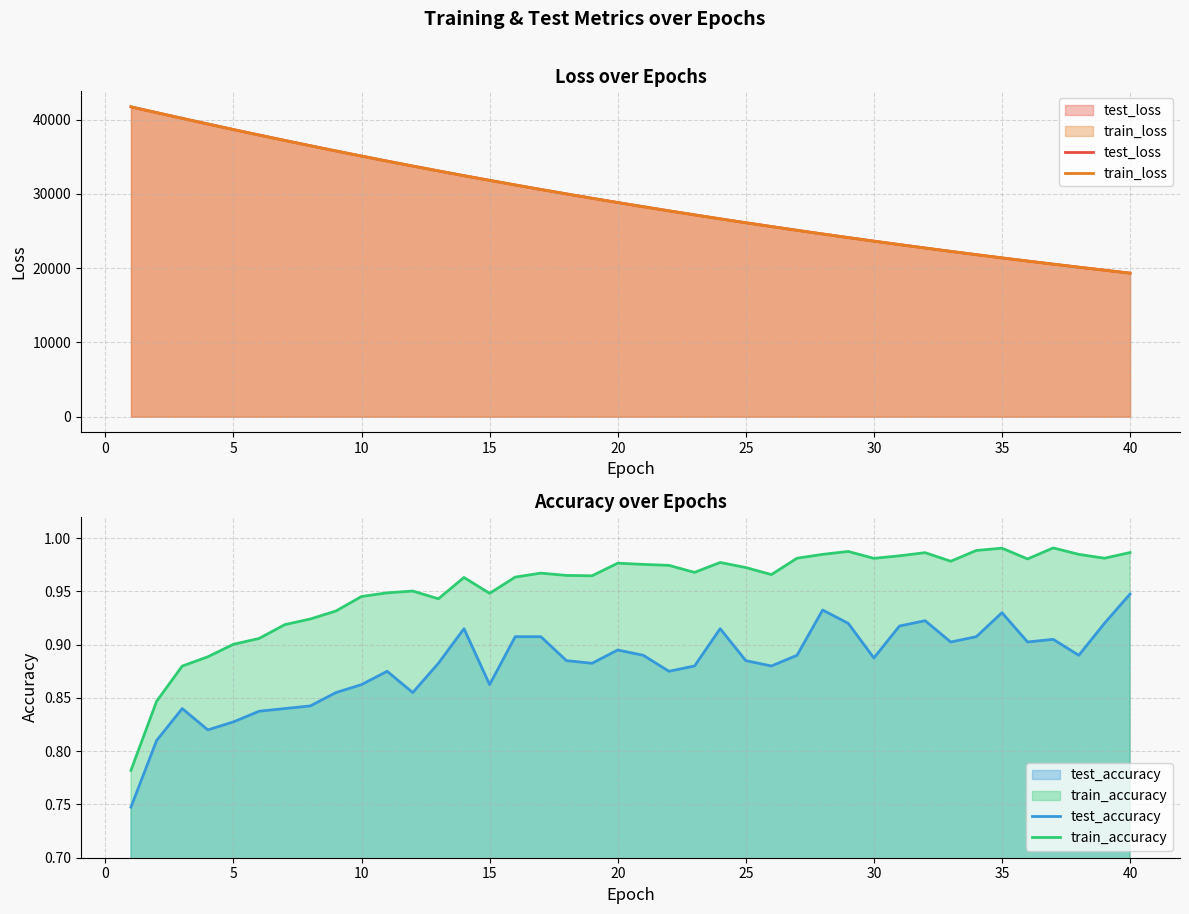

True or false: test_loss and test_accuracy cross at least once.

False